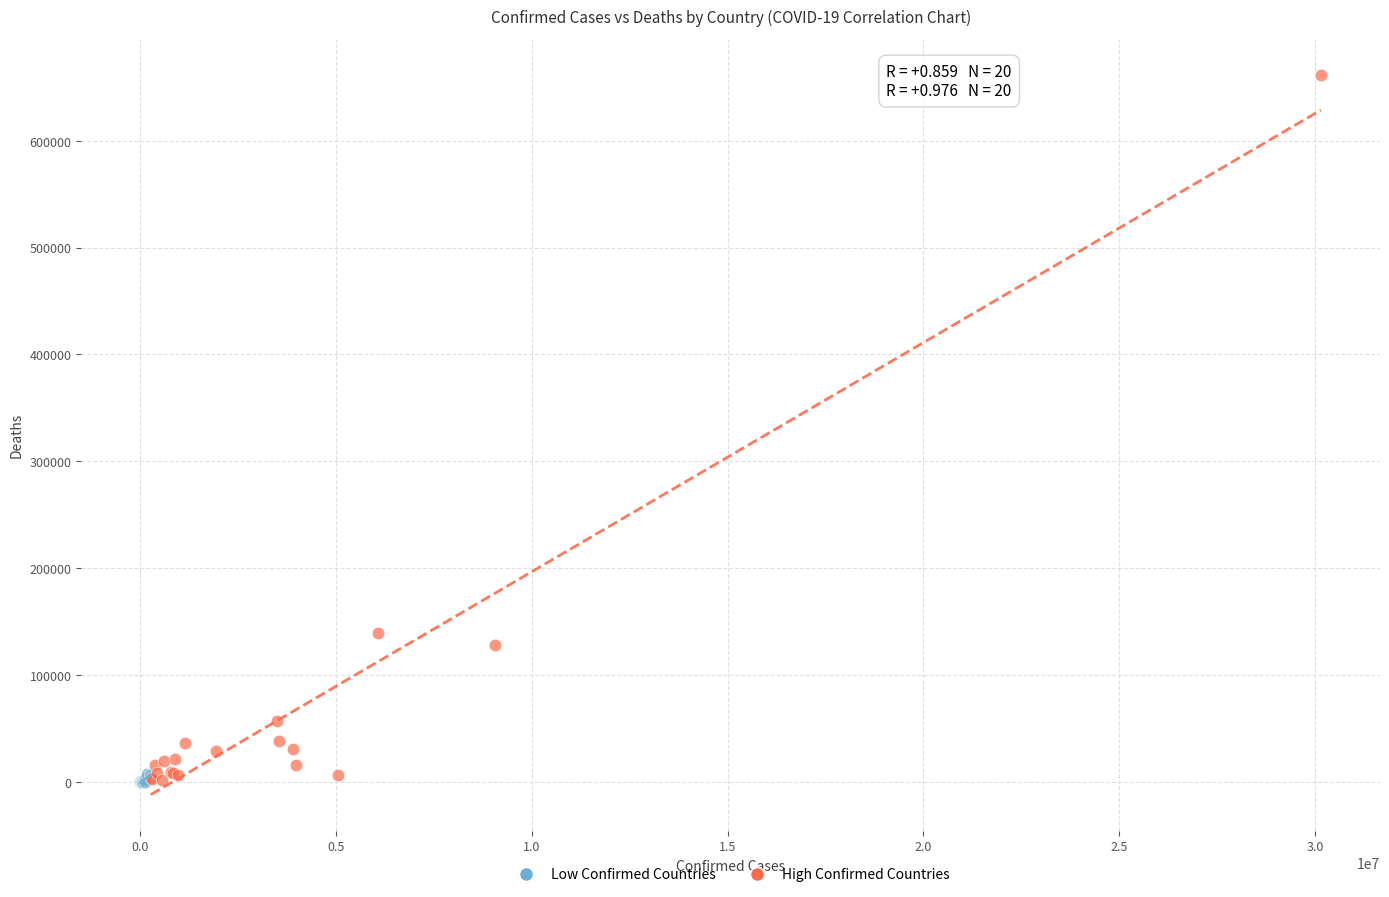

What are all the series names shown in the legend?

Low Confirmed Countries, High Confirmed Countries